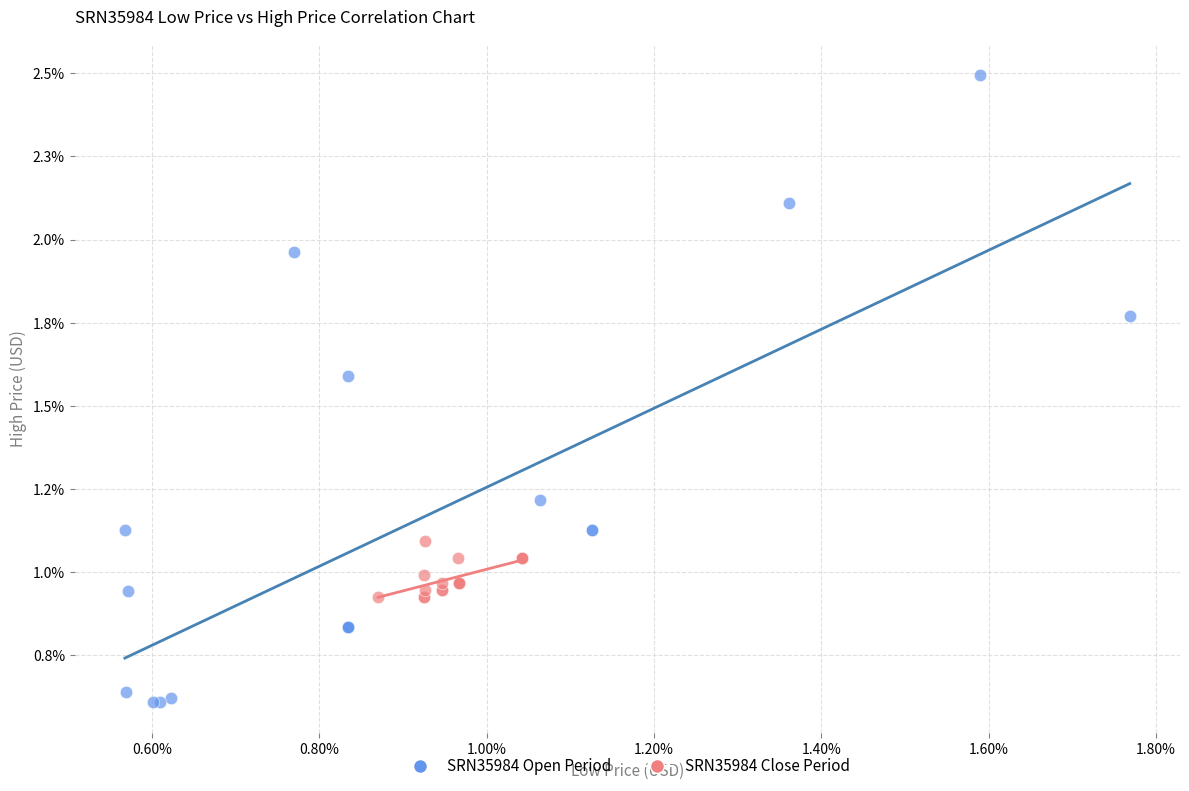

Which series contains the lowest Y value?

SRN35984 Open Period